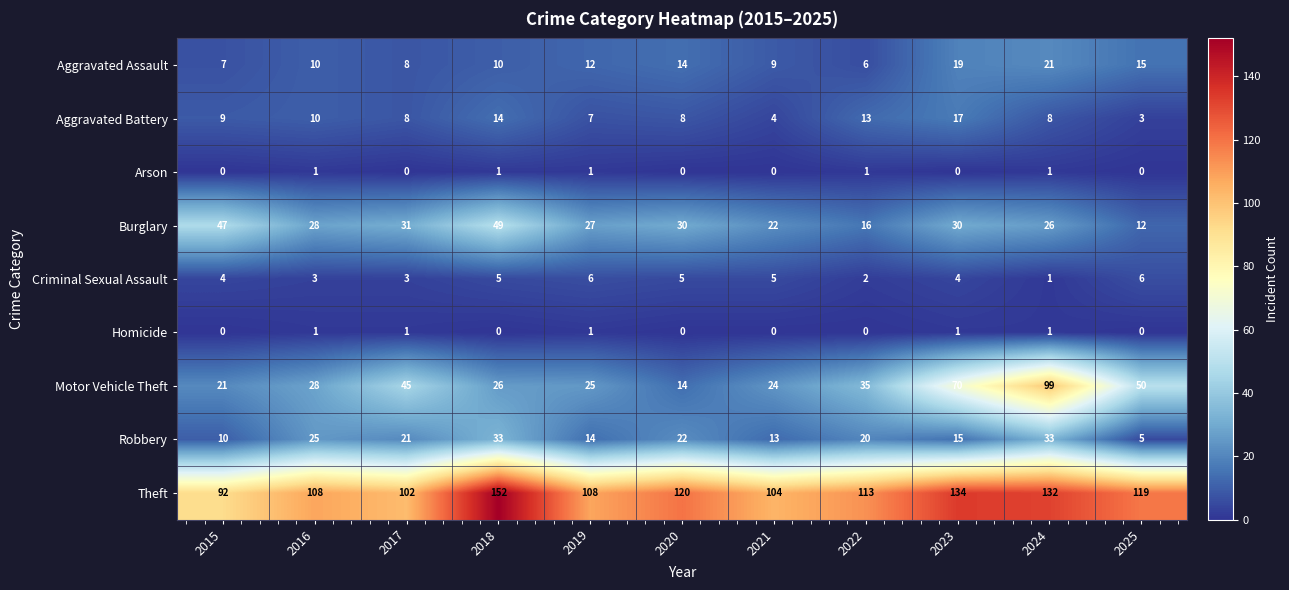

What is the sum of the Motor Vehicle Theft values at 2017 and 2025?

95